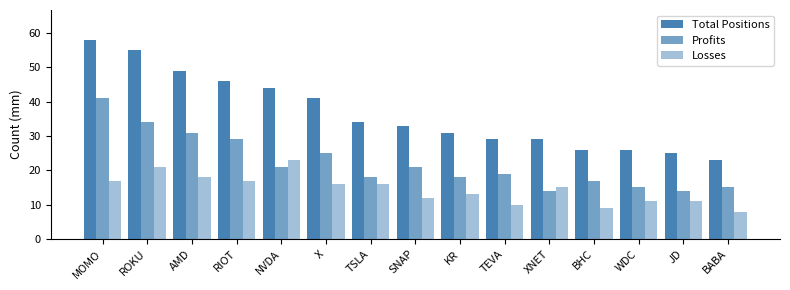

Where is Losses nearest to the value 15?

XNET